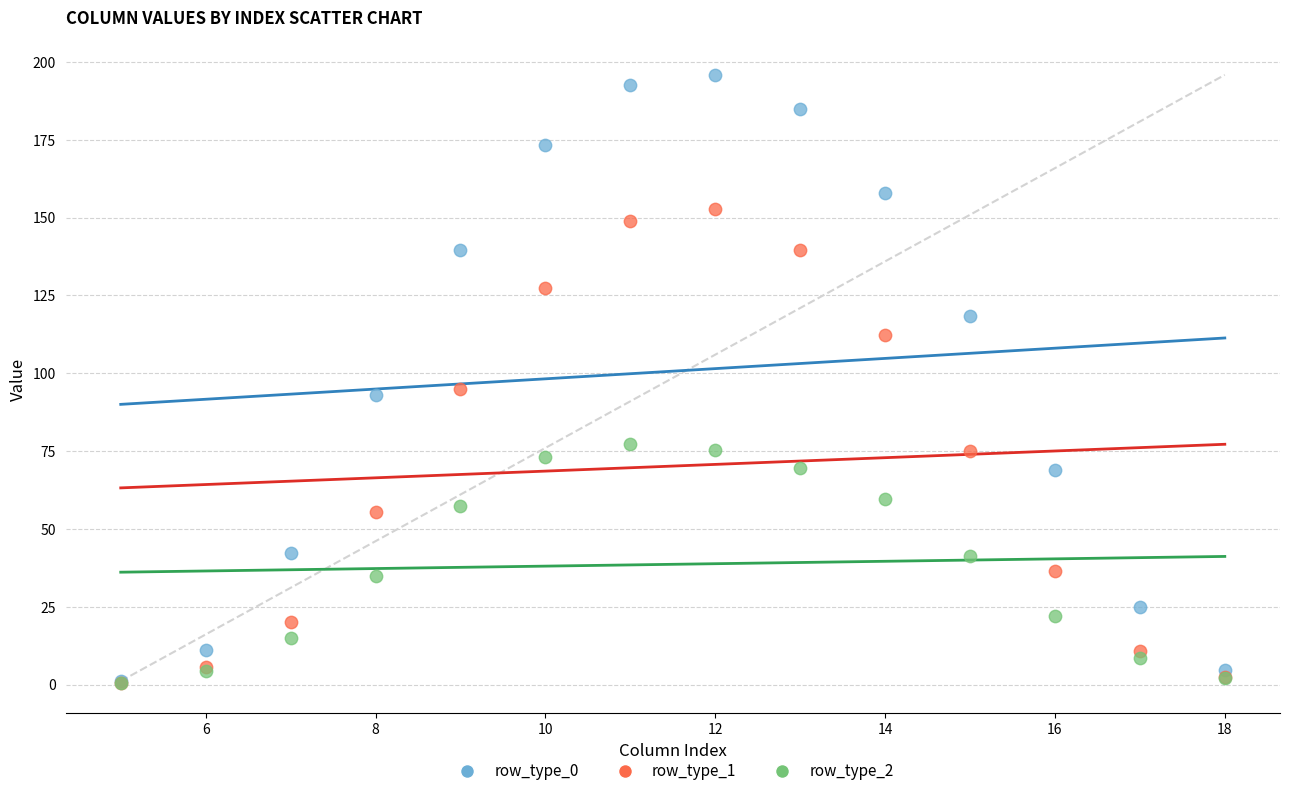

What are all the series names shown in the legend?

row_type_0, row_type_1, row_type_2